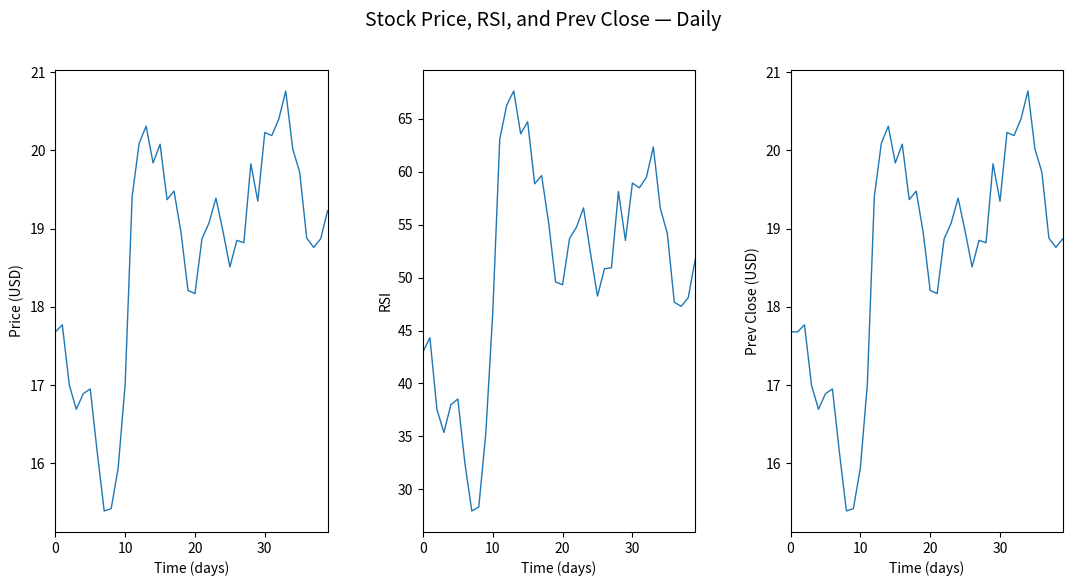

What is the label of the 20th point from the right?

20